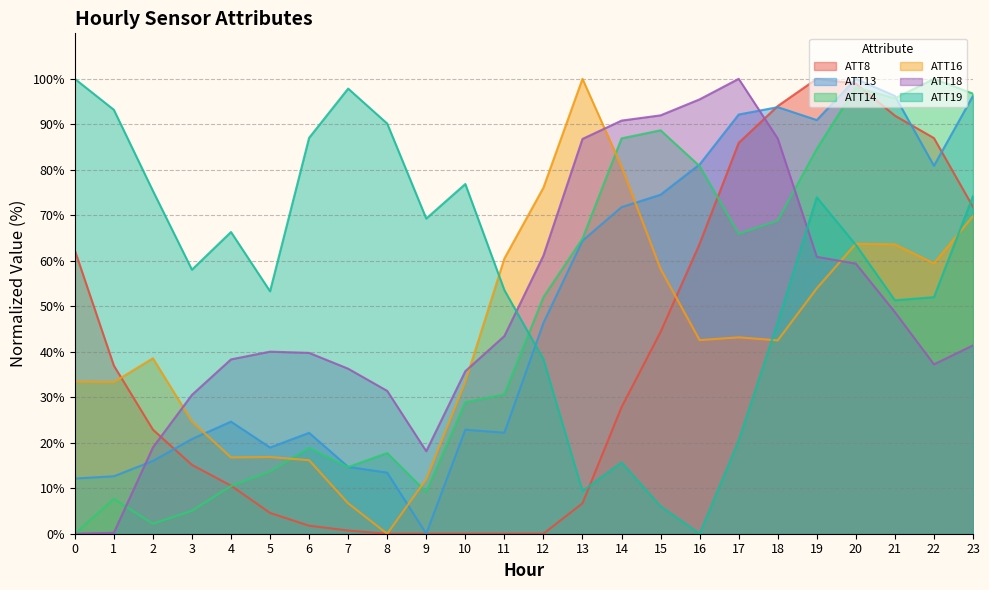

True or false: ATT16 and ATT13 cross at least once.

True